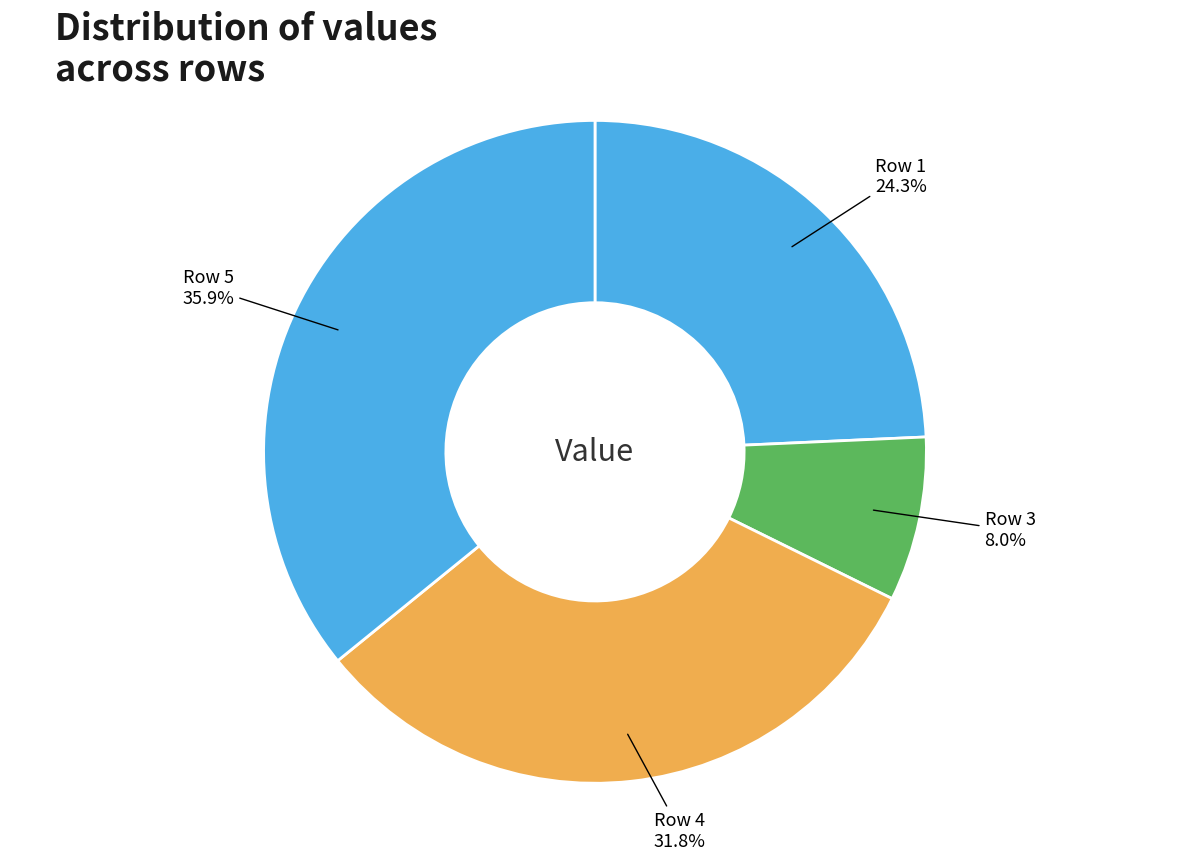

Count the number of slices in the pie.

4